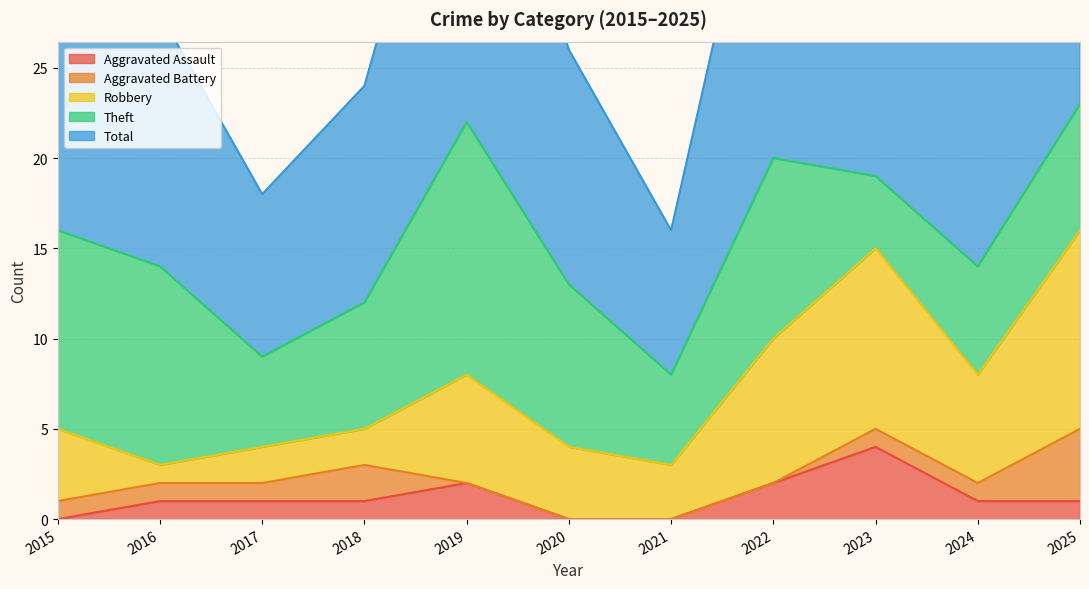

In Robbery, how many points are lower than both neighbors (excluding endpoints)?

3